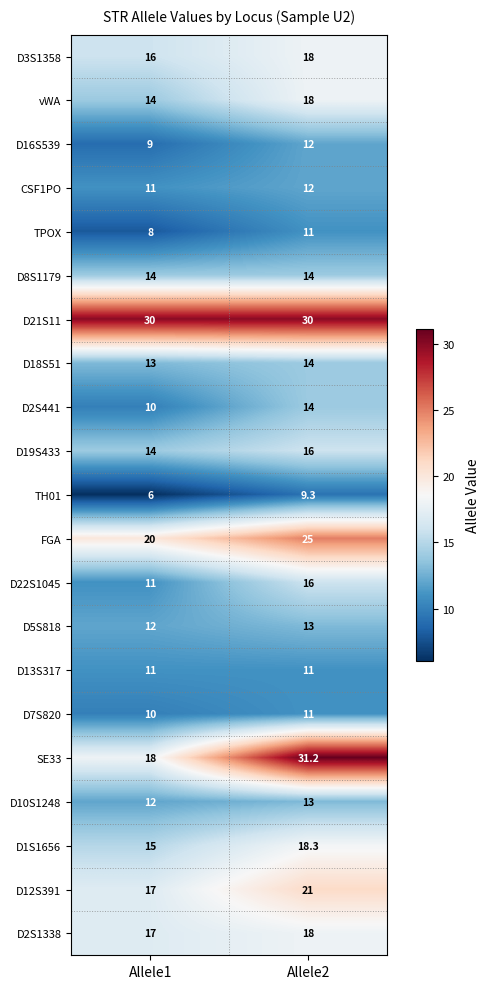

At how many categories does at least one series exceed 7?

2